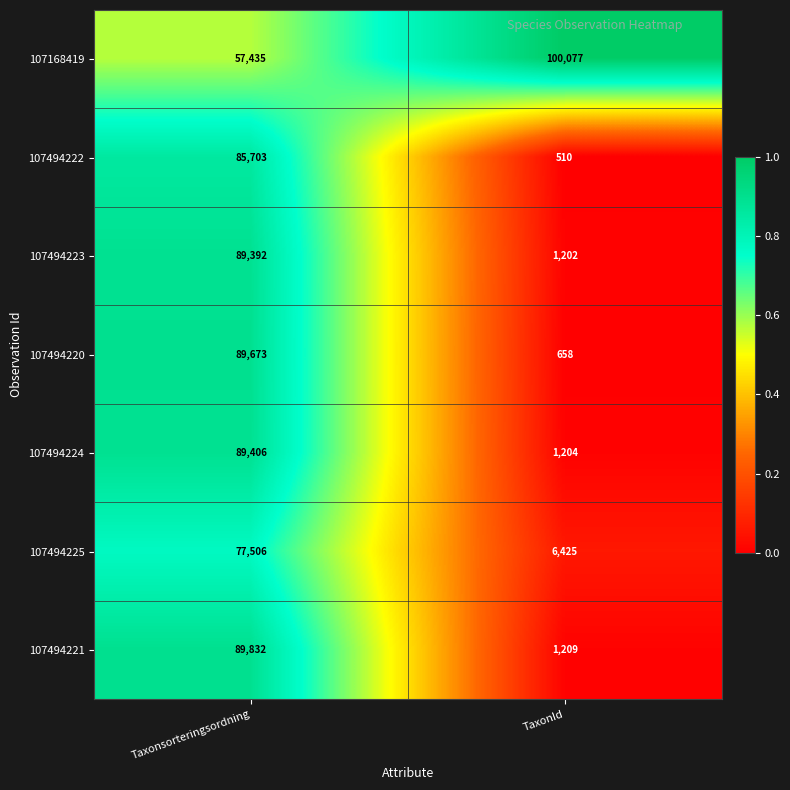

How many data points does each series have?

2